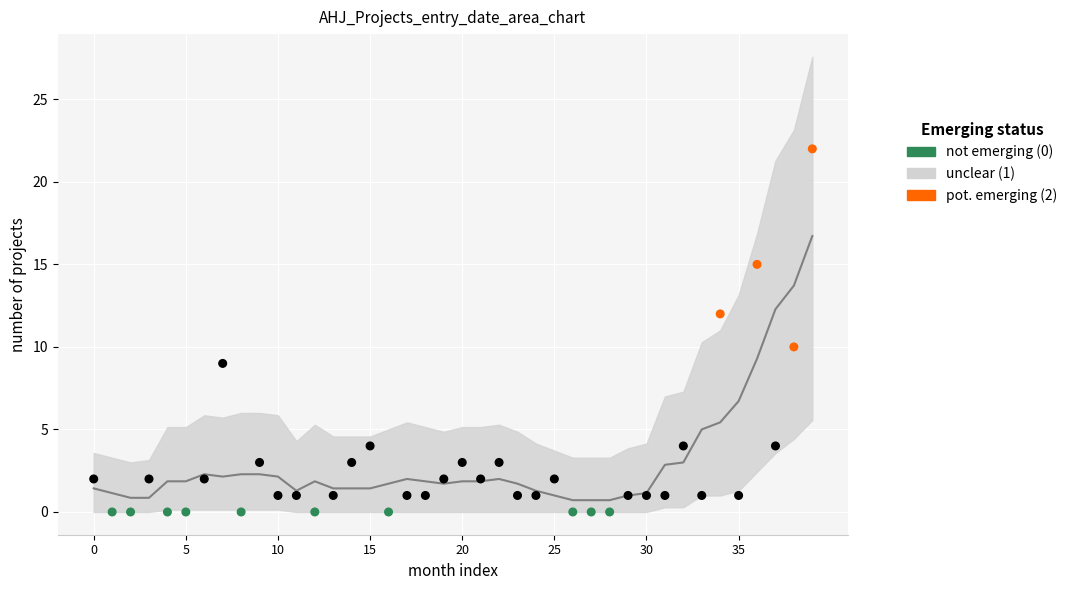

What is the change in value from 20 to 14?

-0.4